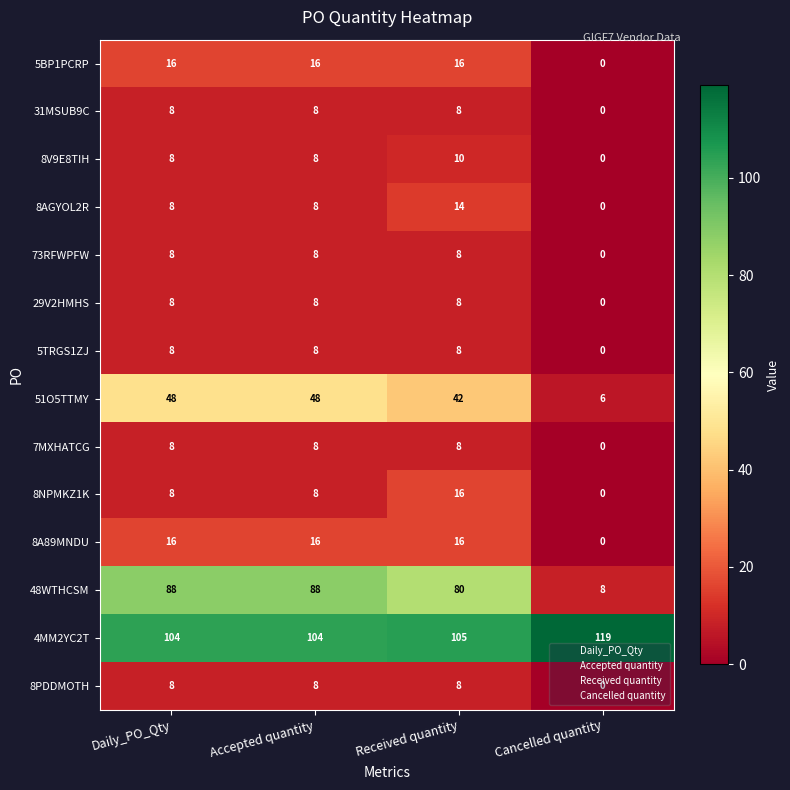

What is the maximum value for 73RFWPFW?

8